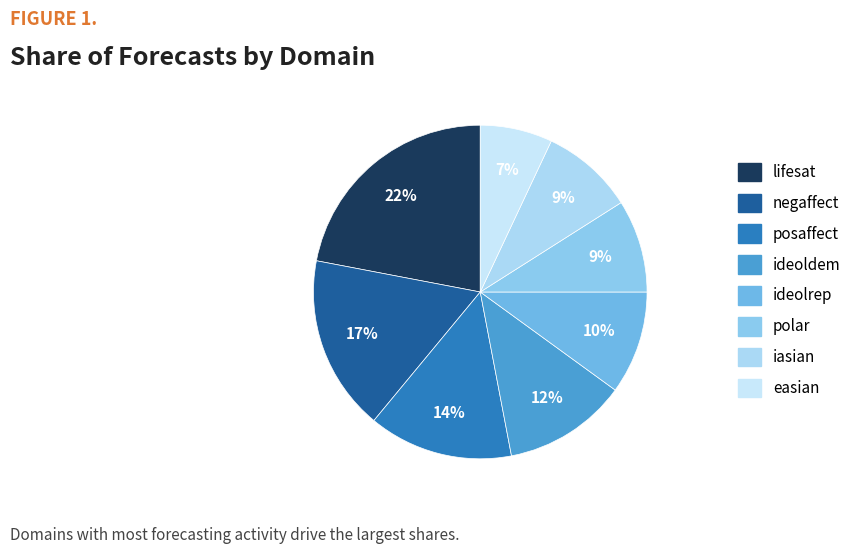

What percentage is the ideoldem slice, to the nearest percent?

12%